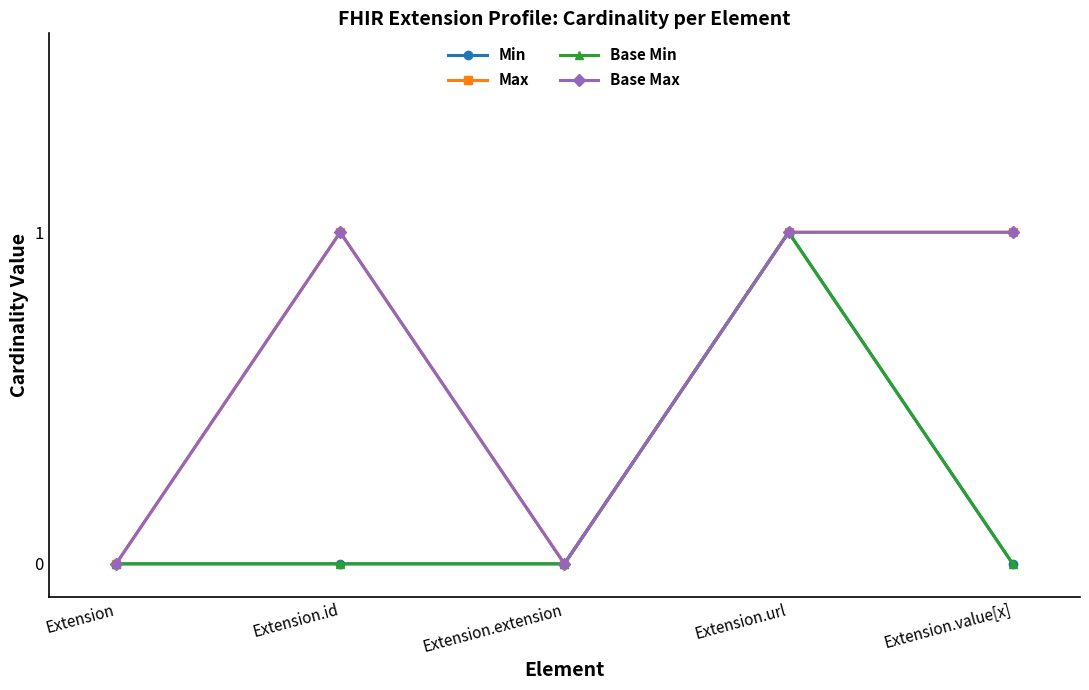

At which category is the sum across all series the highest?

Extension.url